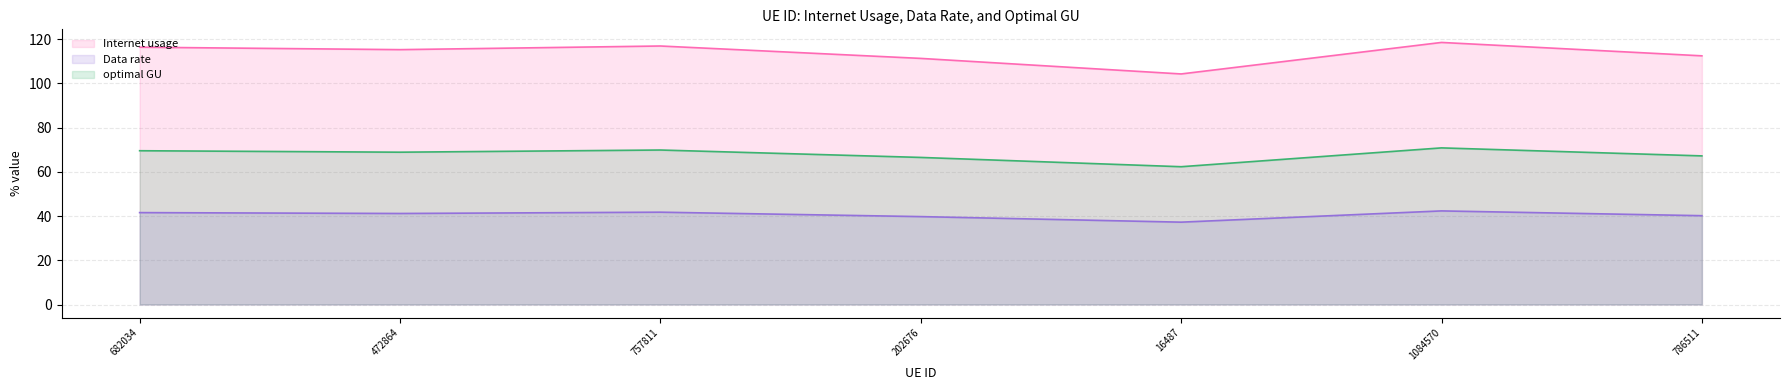

The optimal GU series shows 31.4 at 472864. True or false?

False